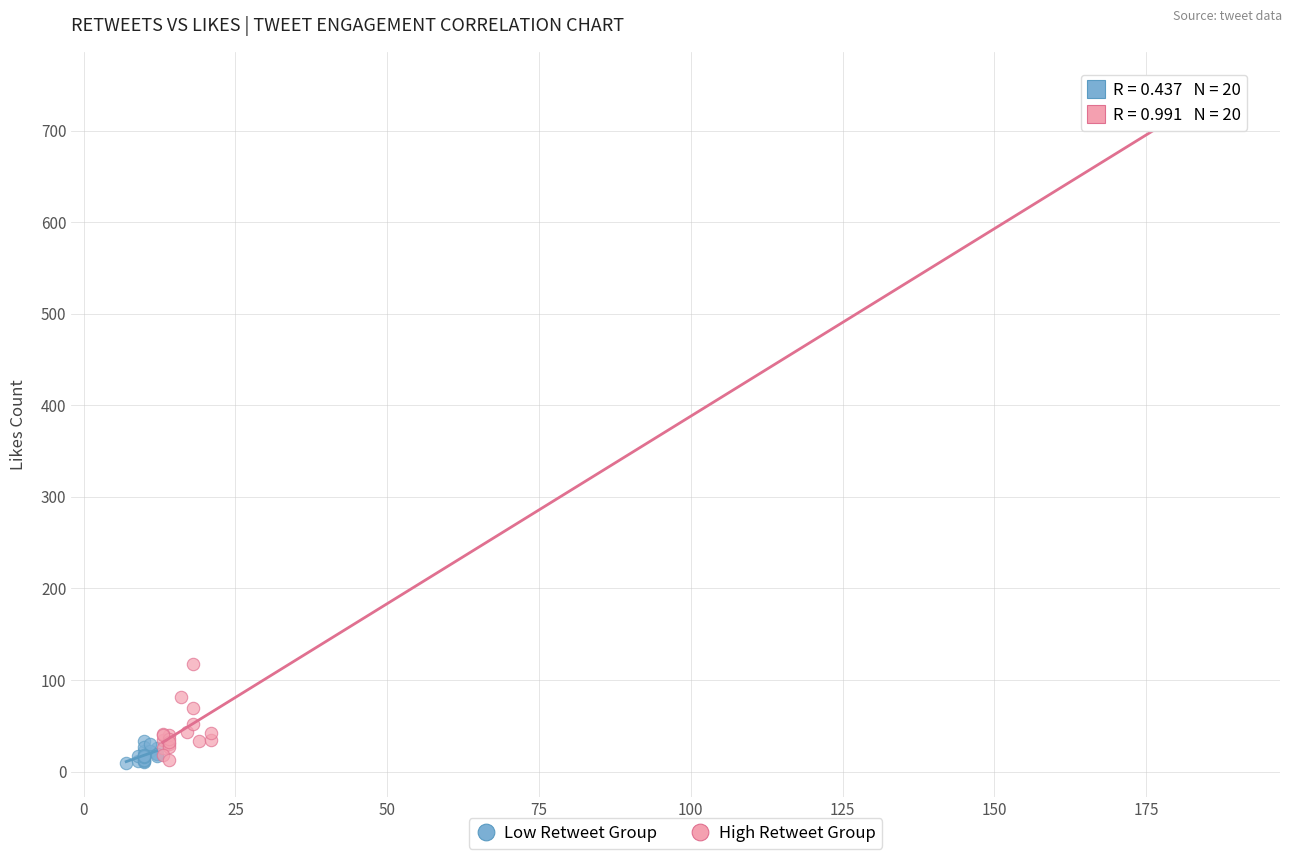

Which series has the largest Y range (max minus min)?

High Retweet Group